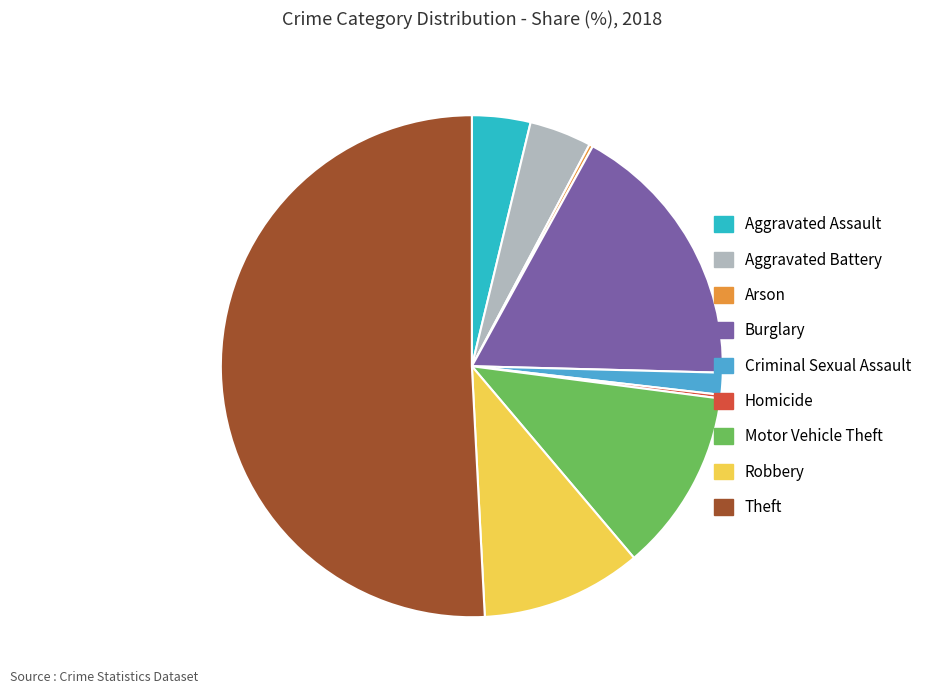

What is the largest slice in the pie chart?

Theft